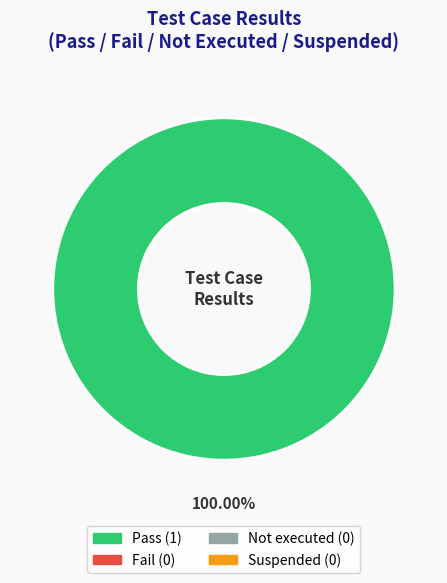

How many slices are in this pie chart?

1